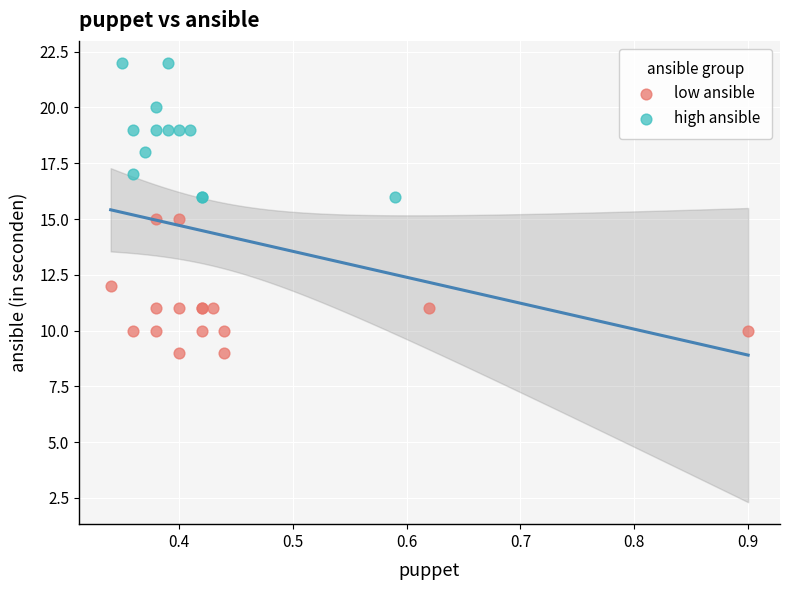

Which series contains the highest Y value?

high ansible